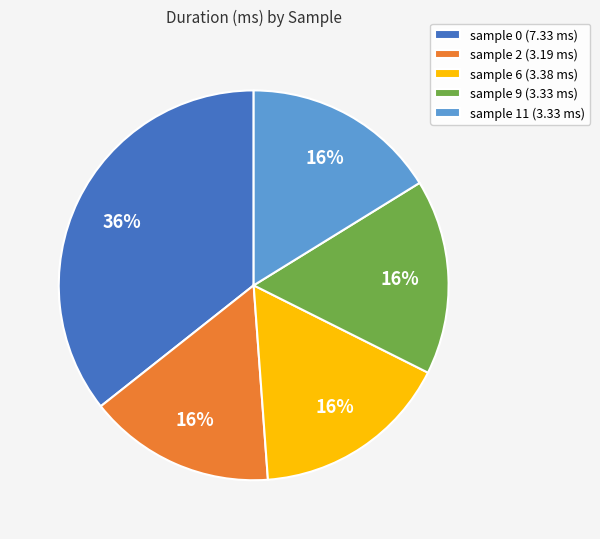

Do sample 0 and sample 11 together represent more than half of the pie?

Yes